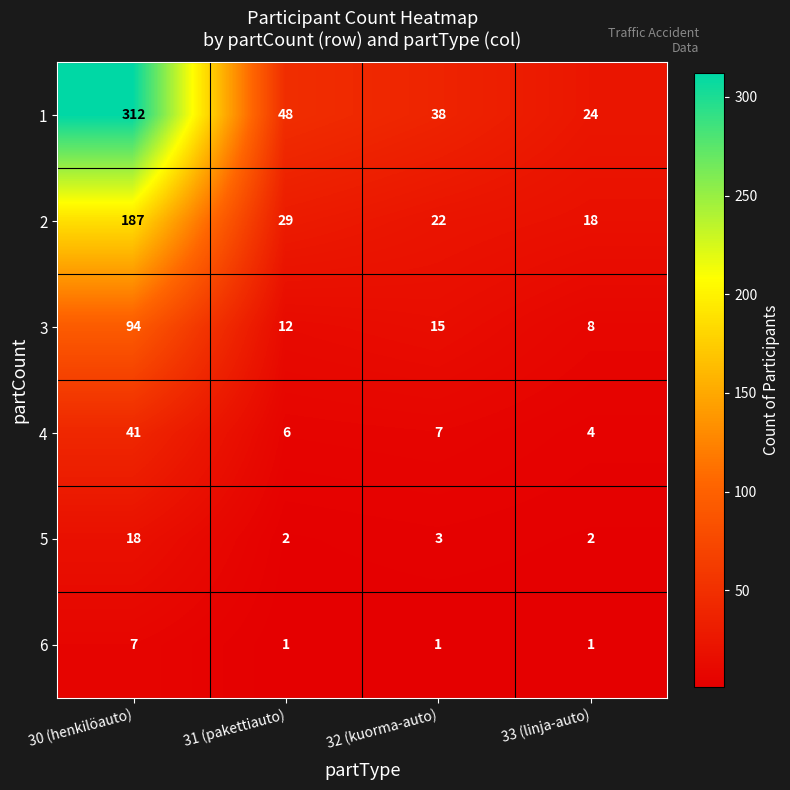

Reading right to left, extract all data points from this chart.

1: 33 (linja-auto)=24	32 (kuorma-auto)=38	31 (pakettiauto)=48	30 (henkilöauto)=312
2: 33 (linja-auto)=18	32 (kuorma-auto)=22	31 (pakettiauto)=29	30 (henkilöauto)=187
3: 33 (linja-auto)=8	32 (kuorma-auto)=15	31 (pakettiauto)=12	30 (henkilöauto)=94
4: 33 (linja-auto)=4	32 (kuorma-auto)=7	31 (pakettiauto)=6	30 (henkilöauto)=41
5: 33 (linja-auto)=2	32 (kuorma-auto)=3	31 (pakettiauto)=2	30 (henkilöauto)=18
6: 33 (linja-auto)=1	32 (kuorma-auto)=1	31 (pakettiauto)=1	30 (henkilöauto)=7